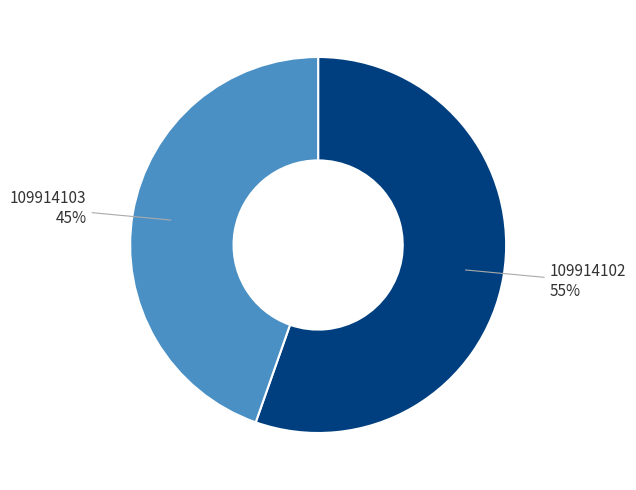

The 109914102 slice represents 45% of the pie. True or false?

False